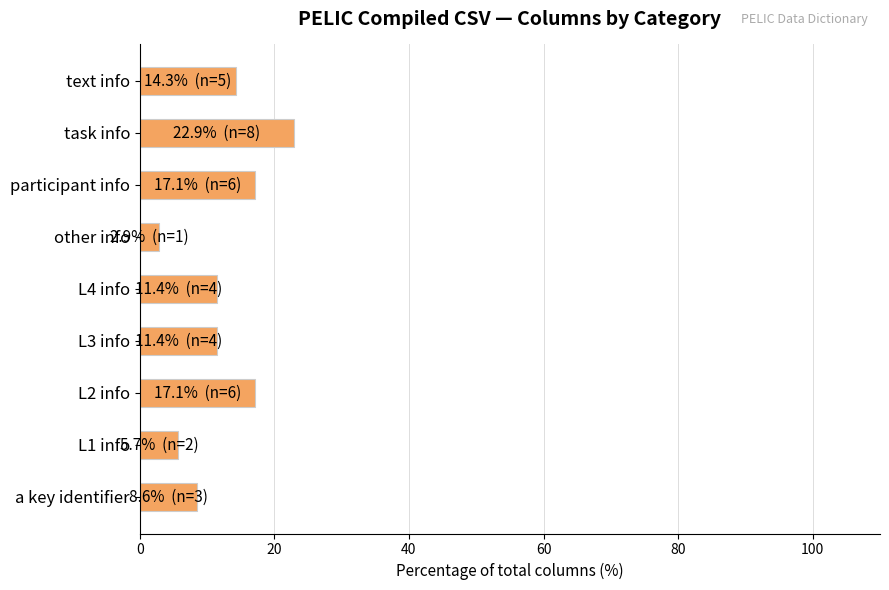

True or false: the data shows 17.1 at participant info.

True